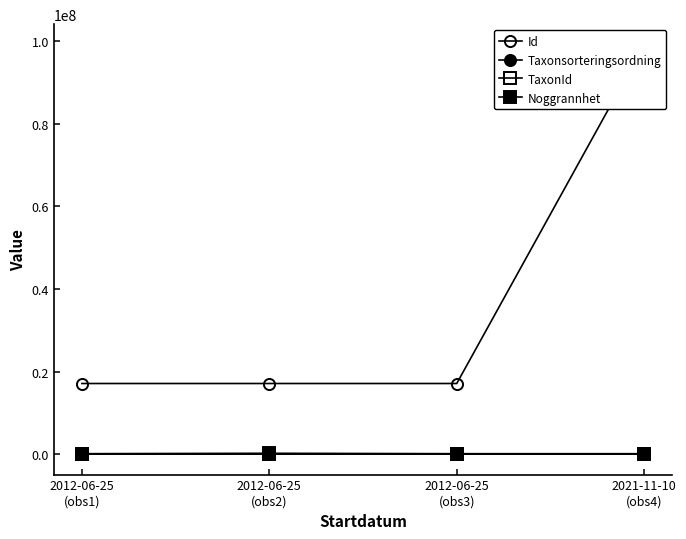

At which category is the sum across all series the highest?

2021-11-10
(obs4)